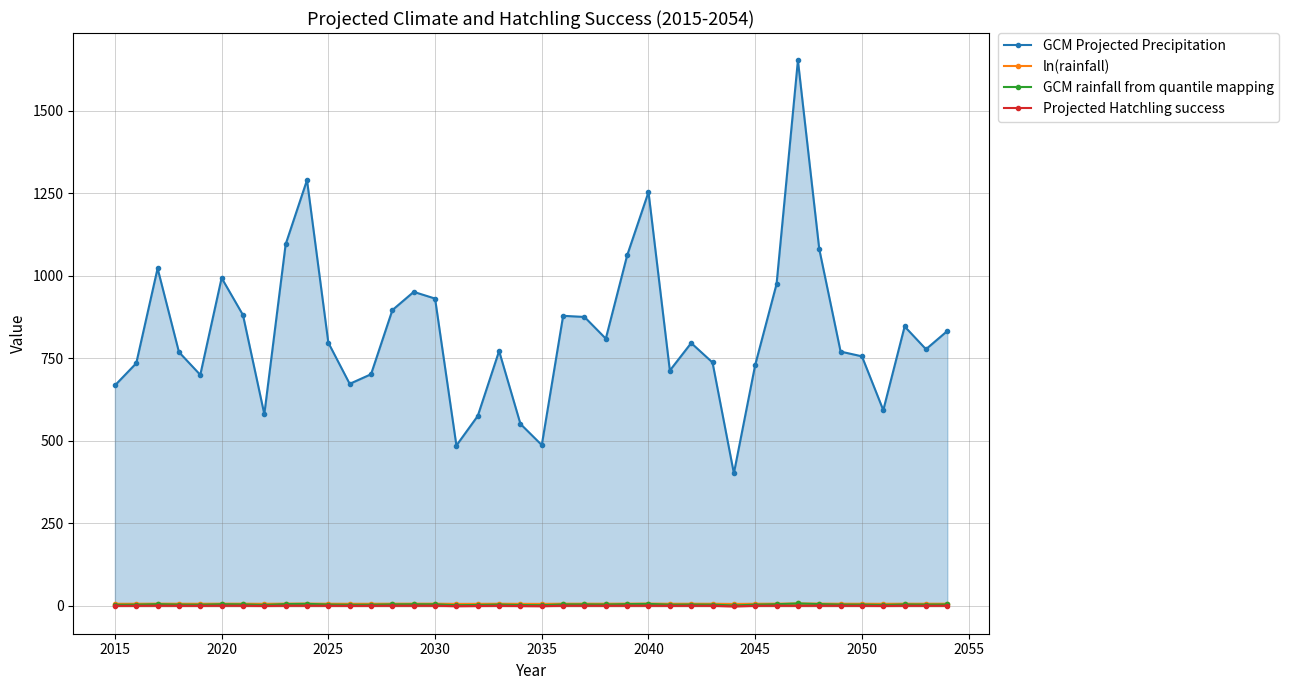

True or false: GCM Projected Precipitation and GCM rainfall from quantile mapping cross at least once.

False